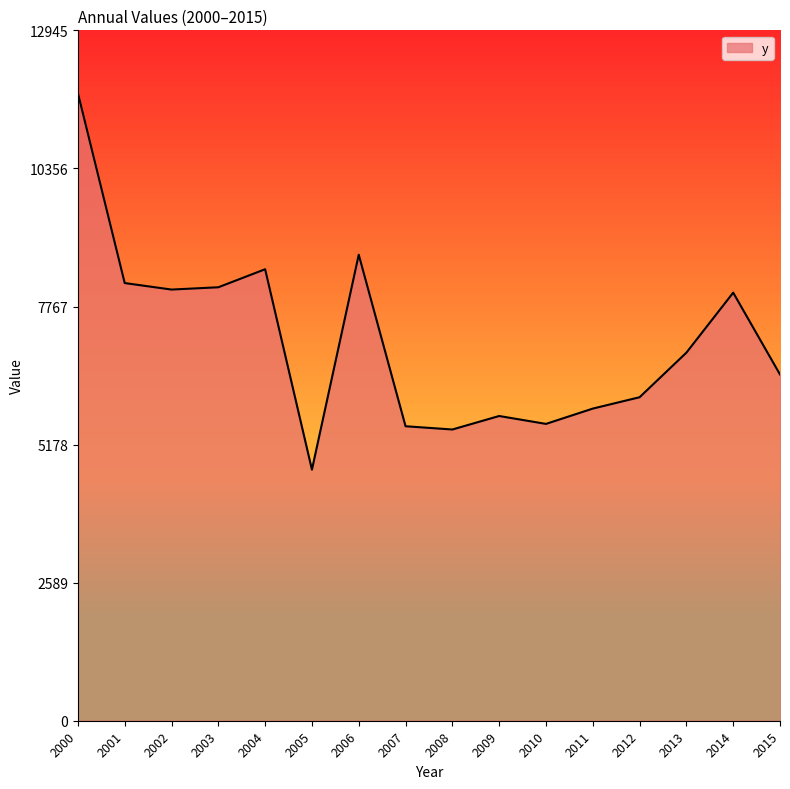

At which category does the data reach its first local peak?

2004